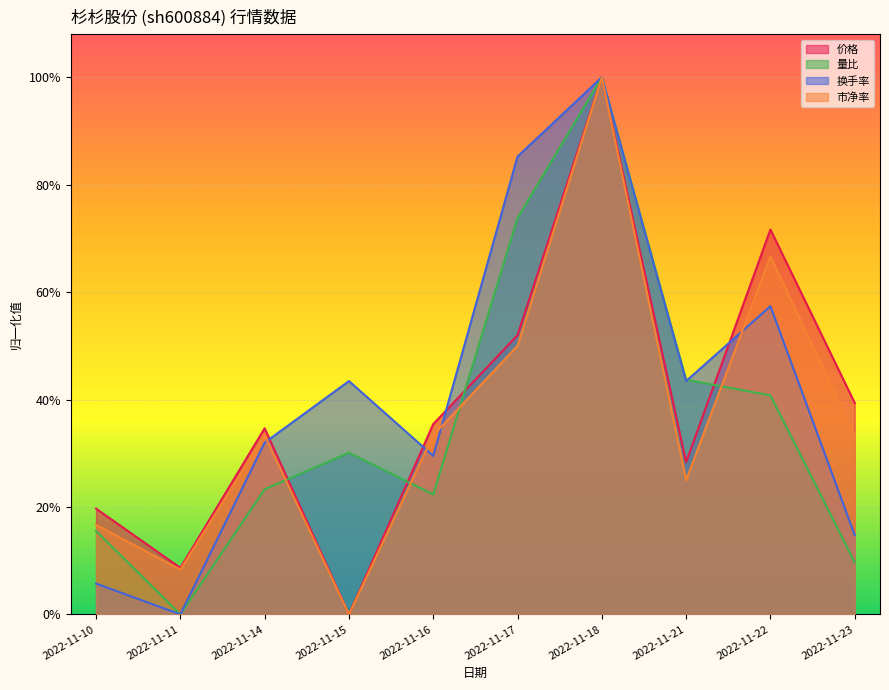

What are all the series names shown in the legend?

价格, 量比, 换手率, 市净率